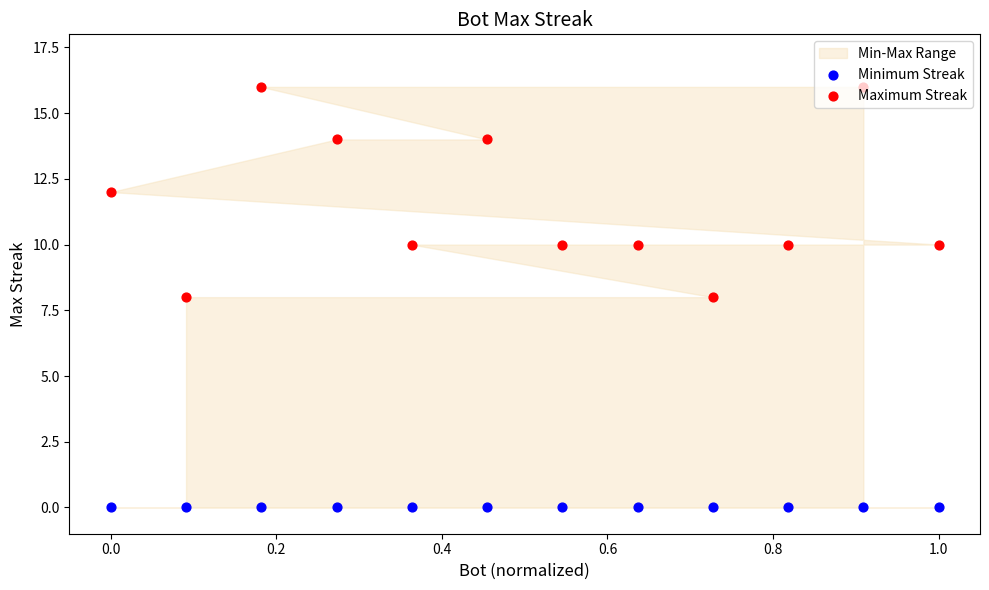

Which series has the largest total across all categories?

Maximum Streak